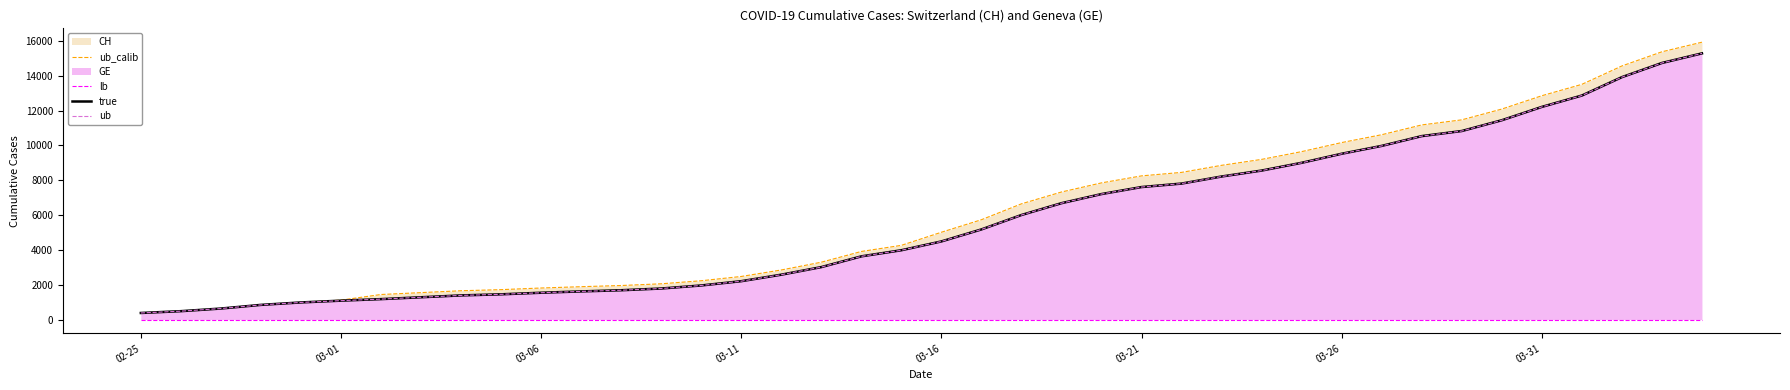

What is the lowest value of the ub series?

375